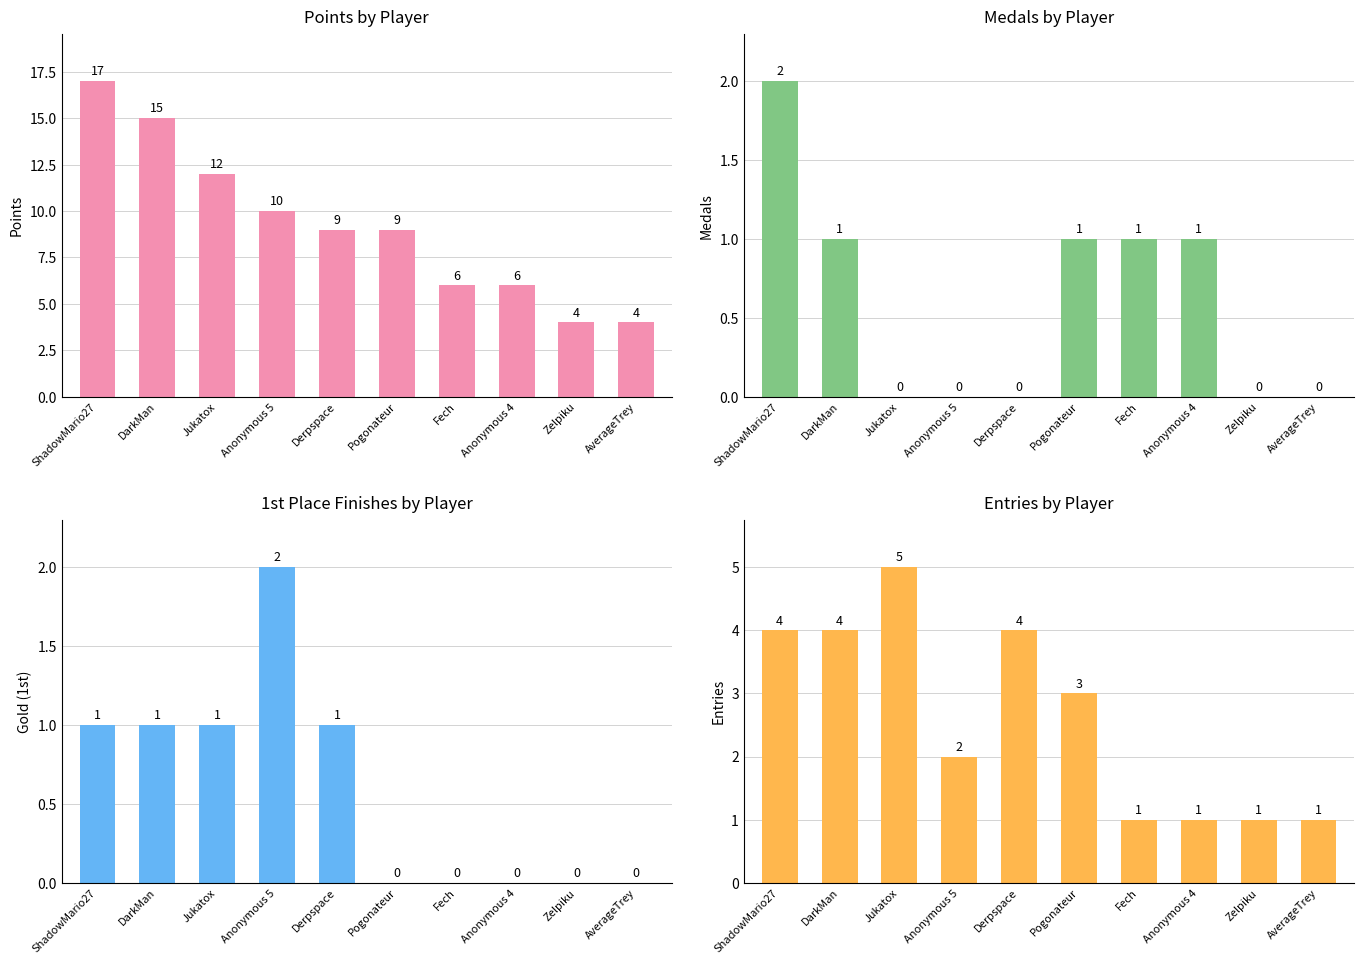

Rank the series at Anonymous 5 from lowest to highest value.

Medals, Gold (1st), Entries, Points